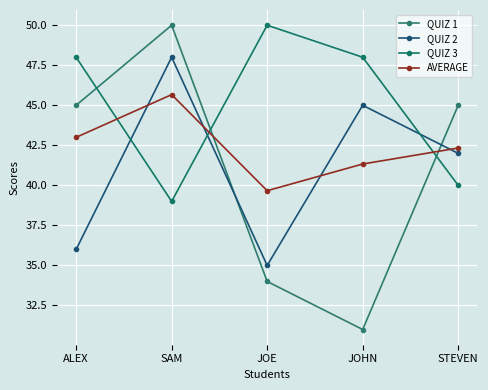

How many interior local peaks does the AVERAGE series have?

1